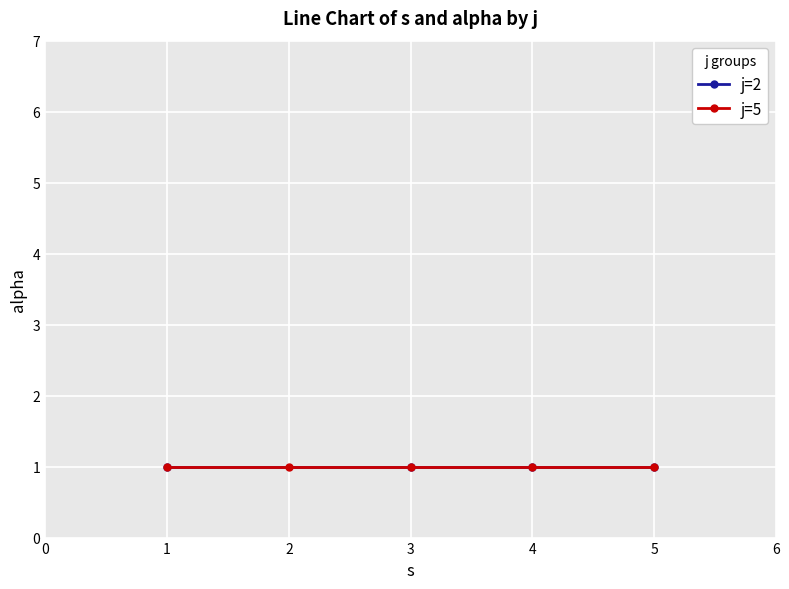

True or false: alpha has more than 2 interior local peaks.

False